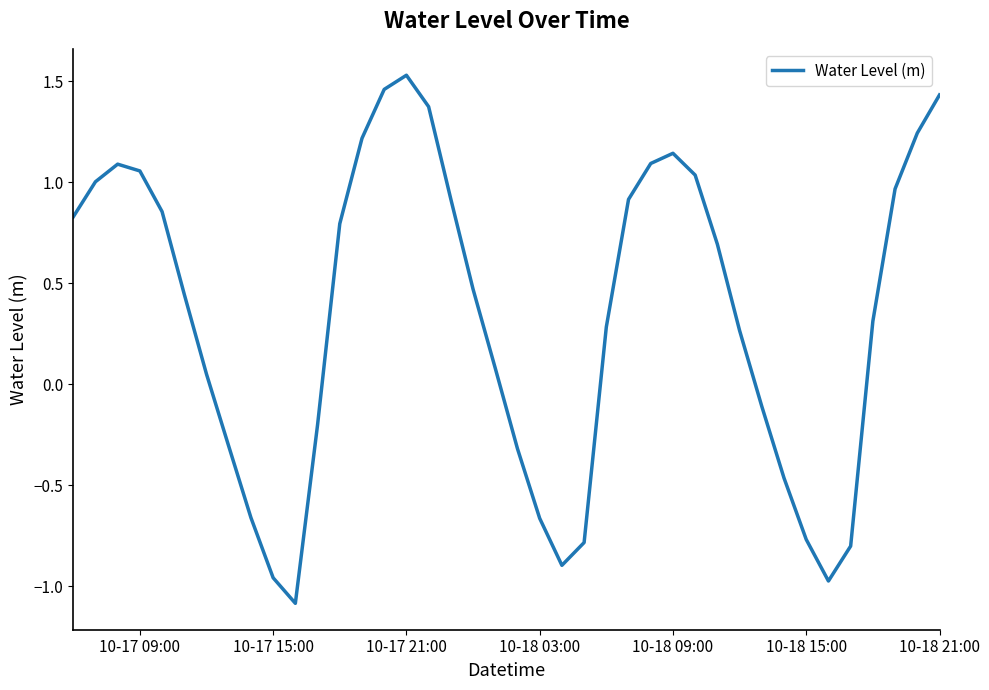

Does the chart have visible grid lines?

No